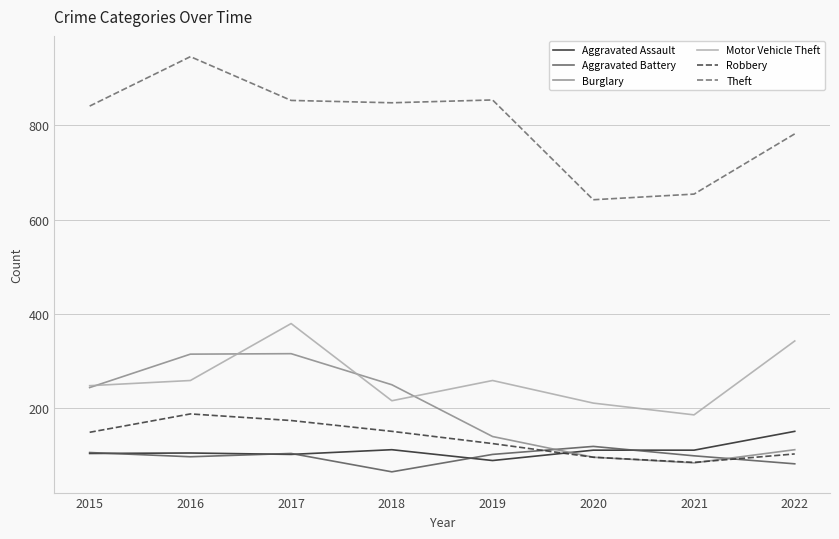

How many values in the Robbery series are below 148?

4